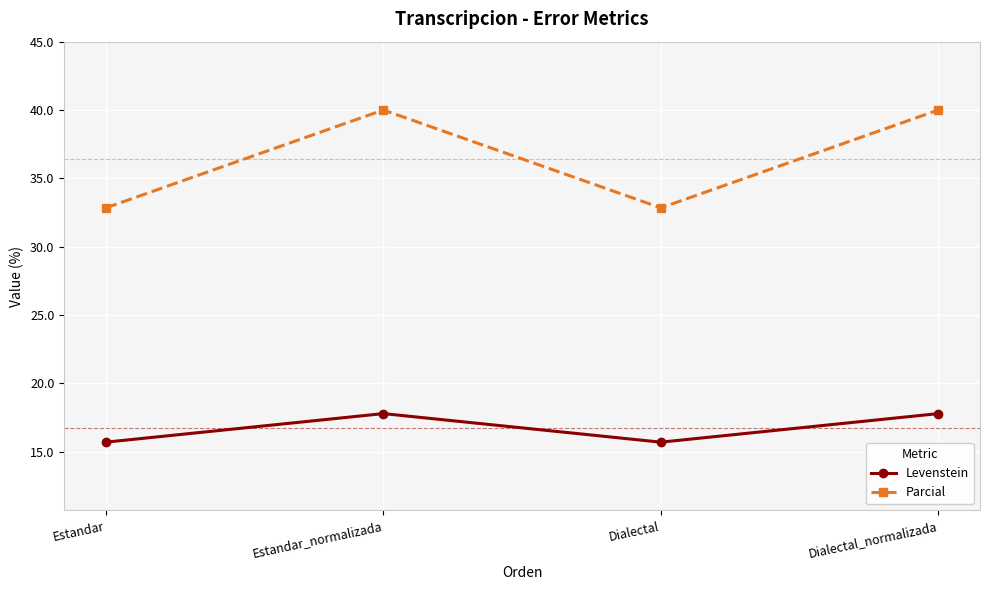

Is it true that Levenstein equals 29.8 at Estandar_normalizada?

False